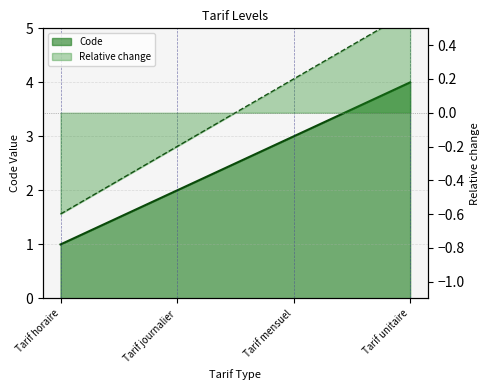

What is the value of the 3rd point from the left?

3